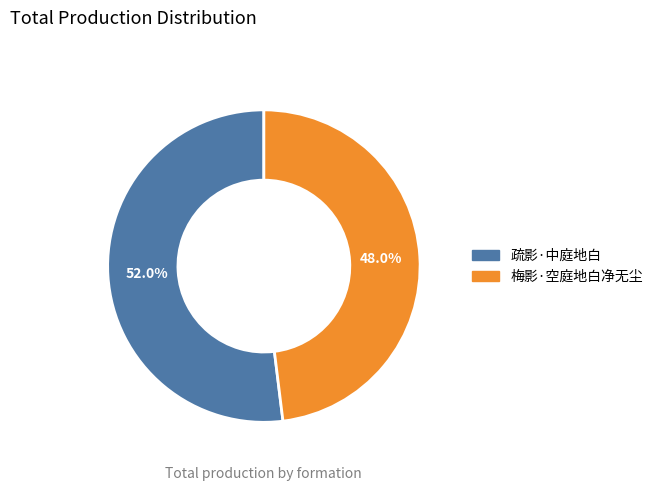

How many segments does this pie chart have?

2